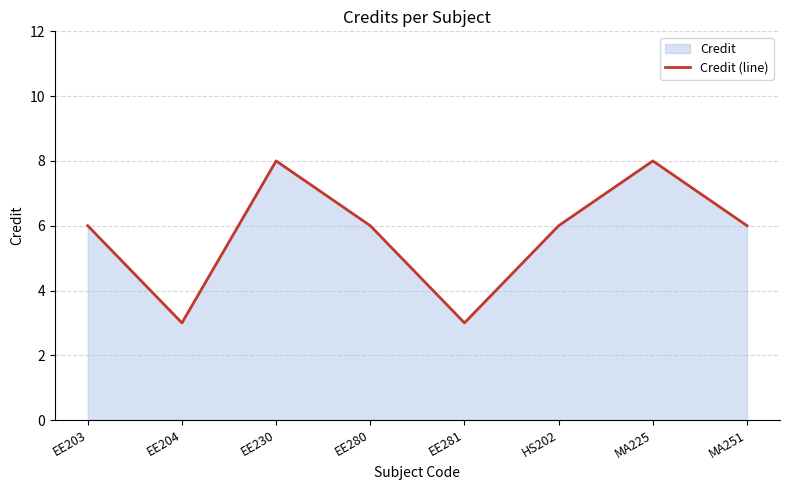

What position from the right is EE280?

5